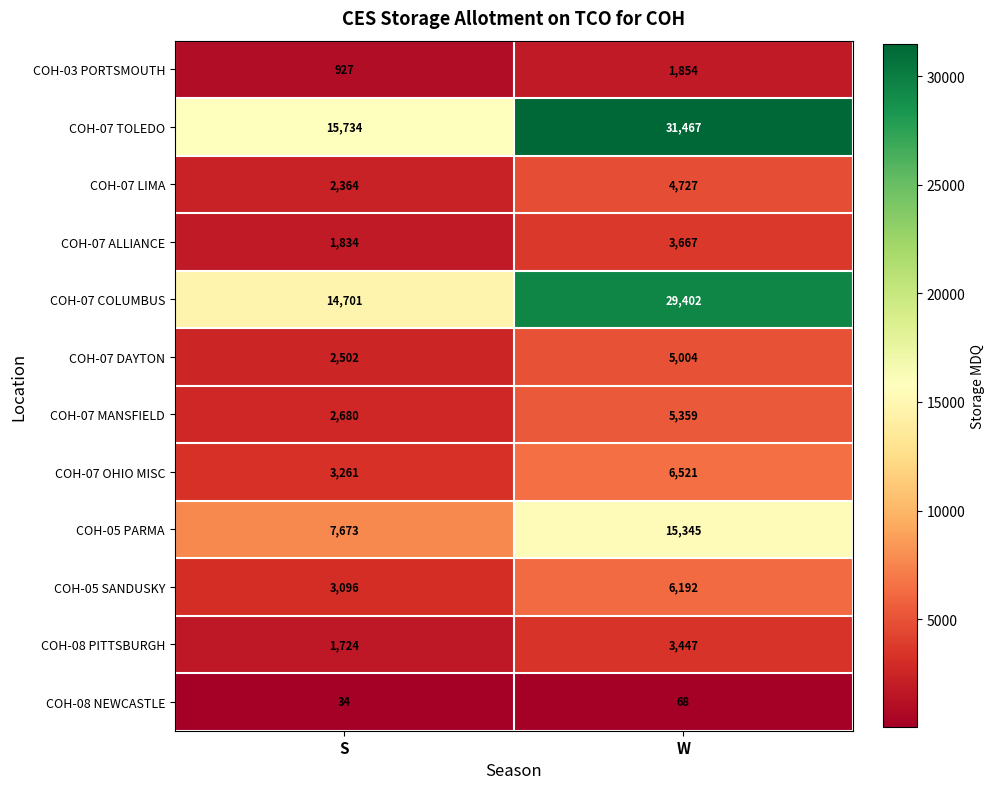

Reading right to left, list all the values displayed in this chart.

COH-03 PORTSMOUTH: 1854	927
COH-07 TOLEDO: 31467	15734
COH-07 LIMA: 4727	2364
COH-07 ALLIANCE: 3667	1834
COH-07 COLUMBUS: 29402	14701
COH-07 DAYTON: 5004	2502
COH-07 MANSFIELD: 5359	2680
COH-07 OHIO MISC: 6521	3261
COH-05 PARMA: 15345	7673
COH-05 SANDUSKY: 6192	3096
COH-08 PITTSBURGH: 3447	1724
COH-08 NEWCASTLE: 68	34